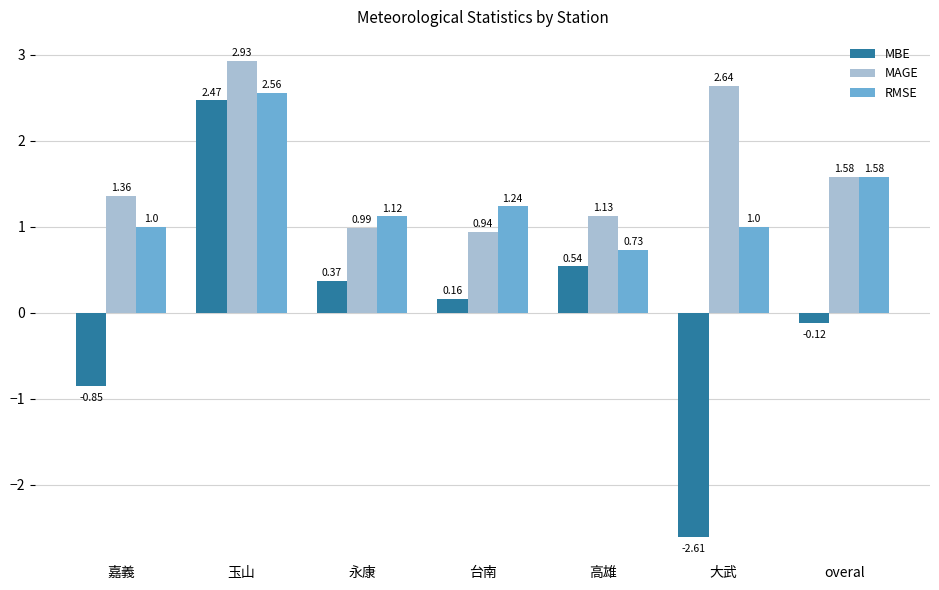

What is the spread (max minus min) of values at 嘉義?

2.2